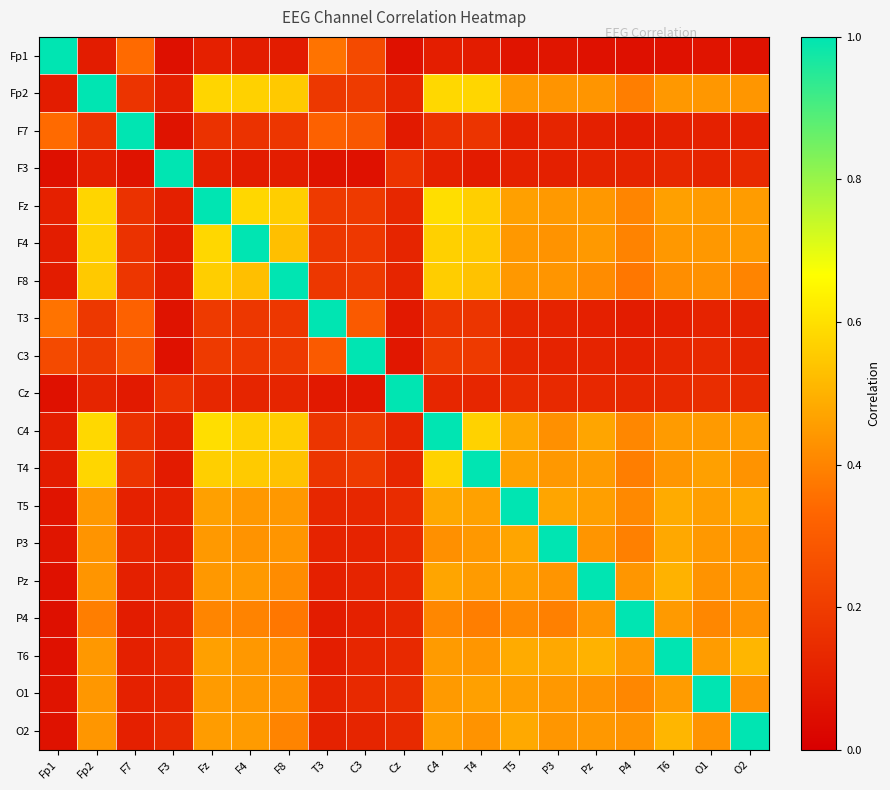

Reading left to right, extract all data points from this chart.

Fp1: Fp1=1.0	Fp2=0.1	F7=0.3	F3=0.1	Fz=0.1	F4=0.1	F8=0.1	T3=0.4	C3=0.2	Cz=0.1	C4=0.1	T4=0.1	T5=0.1	P3=0.1	Pz=0.1	P4=0.1	T6=0.1	O1=0.1	O2=0.1
Fp2: Fp1=0.1	Fp2=1.0	F7=0.2	F3=0.1	Fz=0.6	F4=0.6	F8=0.5	T3=0.2	C3=0.2	Cz=0.1	C4=0.6	T4=0.6	T5=0.4	P3=0.4	Pz=0.4	P4=0.4	T6=0.4	O1=0.4	O2=0.4
F7: Fp1=0.3	Fp2=0.2	F7=1.0	F3=0.1	Fz=0.2	F4=0.2	F8=0.2	T3=0.3	C3=0.3	Cz=0.1	C4=0.2	T4=0.2	T5=0.1	P3=0.1	Pz=0.1	P4=0.1	T6=0.1	O1=0.1	O2=0.1
F3: Fp1=0.1	Fp2=0.1	F7=0.1	F3=1.0	Fz=0.1	F4=0.1	F8=0.1	T3=0.1	C3=0.1	Cz=0.2	C4=0.1	T4=0.1	T5=0.1	P3=0.1	Pz=0.1	P4=0.1	T6=0.1	O1=0.1	O2=0.1
Fz: Fp1=0.1	Fp2=0.6	F7=0.2	F3=0.1	Fz=1.0	F4=0.6	F8=0.6	T3=0.2	C3=0.2	Cz=0.1	C4=0.6	T4=0.6	T5=0.5	P3=0.4	Pz=0.4	P4=0.4	T6=0.5	O1=0.5	O2=0.5
F4: Fp1=0.1	Fp2=0.6	F7=0.2	F3=0.1	Fz=0.6	F4=1.0	F8=0.5	T3=0.2	C3=0.2	Cz=0.1	C4=0.6	T4=0.6	T5=0.4	P3=0.4	Pz=0.4	P4=0.4	T6=0.4	O1=0.4	O2=0.5
F8: Fp1=0.1	Fp2=0.5	F7=0.2	F3=0.1	Fz=0.6	F4=0.5	F8=1.0	T3=0.2	C3=0.2	Cz=0.1	C4=0.6	T4=0.5	T5=0.4	P3=0.4	Pz=0.4	P4=0.4	T6=0.4	O1=0.4	O2=0.4
T3: Fp1=0.4	Fp2=0.2	F7=0.3	F3=0.1	Fz=0.2	F4=0.2	F8=0.2	T3=1.0	C3=0.3	Cz=0.1	C4=0.2	T4=0.2	T5=0.1	P3=0.1	Pz=0.1	P4=0.1	T6=0.1	O1=0.1	O2=0.1
C3: Fp1=0.2	Fp2=0.2	F7=0.3	F3=0.1	Fz=0.2	F4=0.2	F8=0.2	T3=0.3	C3=1.0	Cz=0.1	C4=0.2	T4=0.2	T5=0.1	P3=0.1	Pz=0.1	P4=0.1	T6=0.1	O1=0.1	O2=0.1
Cz: Fp1=0.1	Fp2=0.1	F7=0.1	F3=0.2	Fz=0.1	F4=0.1	F8=0.1	T3=0.1	C3=0.1	Cz=1.0	C4=0.1	T4=0.1	T5=0.1	P3=0.1	Pz=0.1	P4=0.1	T6=0.1	O1=0.2	O2=0.1
C4: Fp1=0.1	Fp2=0.6	F7=0.2	F3=0.1	Fz=0.6	F4=0.6	F8=0.6	T3=0.2	C3=0.2	Cz=0.1	C4=1.0	T4=0.6	T5=0.5	P3=0.4	Pz=0.5	P4=0.4	T6=0.4	O1=0.4	O2=0.5
T4: Fp1=0.1	Fp2=0.6	F7=0.2	F3=0.1	Fz=0.6	F4=0.6	F8=0.5	T3=0.2	C3=0.2	Cz=0.1	C4=0.6	T4=1.0	T5=0.5	P3=0.4	Pz=0.5	P4=0.4	T6=0.4	O1=0.5	O2=0.4
T5: Fp1=0.1	Fp2=0.4	F7=0.1	F3=0.1	Fz=0.5	F4=0.4	F8=0.4	T3=0.1	C3=0.1	Cz=0.1	C4=0.5	T4=0.5	T5=1.0	P3=0.5	Pz=0.5	P4=0.4	T6=0.5	O1=0.5	O2=0.5
P3: Fp1=0.1	Fp2=0.4	F7=0.1	F3=0.1	Fz=0.4	F4=0.4	F8=0.4	T3=0.1	C3=0.1	Cz=0.1	C4=0.4	T4=0.4	T5=0.5	P3=1.0	Pz=0.4	P4=0.4	T6=0.5	O1=0.4	O2=0.4
Pz: Fp1=0.1	Fp2=0.4	F7=0.1	F3=0.1	Fz=0.4	F4=0.4	F8=0.4	T3=0.1	C3=0.1	Cz=0.1	C4=0.5	T4=0.5	T5=0.5	P3=0.4	Pz=1.0	P4=0.4	T6=0.5	O1=0.4	O2=0.4
P4: Fp1=0.1	Fp2=0.4	F7=0.1	F3=0.1	Fz=0.4	F4=0.4	F8=0.4	T3=0.1	C3=0.1	Cz=0.1	C4=0.4	T4=0.4	T5=0.4	P3=0.4	Pz=0.4	P4=1.0	T6=0.4	O1=0.4	O2=0.4
T6: Fp1=0.1	Fp2=0.4	F7=0.1	F3=0.1	Fz=0.5	F4=0.4	F8=0.4	T3=0.1	C3=0.1	Cz=0.1	C4=0.4	T4=0.4	T5=0.5	P3=0.5	Pz=0.5	P4=0.4	T6=1.0	O1=0.5	O2=0.5
O1: Fp1=0.1	Fp2=0.4	F7=0.1	F3=0.1	Fz=0.5	F4=0.4	F8=0.4	T3=0.1	C3=0.1	Cz=0.2	C4=0.4	T4=0.5	T5=0.5	P3=0.4	Pz=0.4	P4=0.4	T6=0.5	O1=1.0	O2=0.4
O2: Fp1=0.1	Fp2=0.4	F7=0.1	F3=0.1	Fz=0.5	F4=0.5	F8=0.4	T3=0.1	C3=0.1	Cz=0.1	C4=0.5	T4=0.4	T5=0.5	P3=0.4	Pz=0.4	P4=0.4	T6=0.5	O1=0.4	O2=1.0